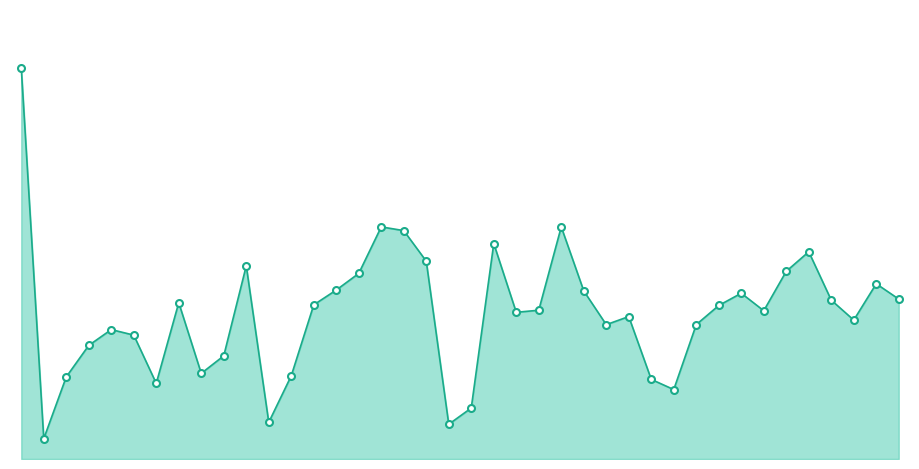

What is the difference between the maximum and minimum values?

6543.0